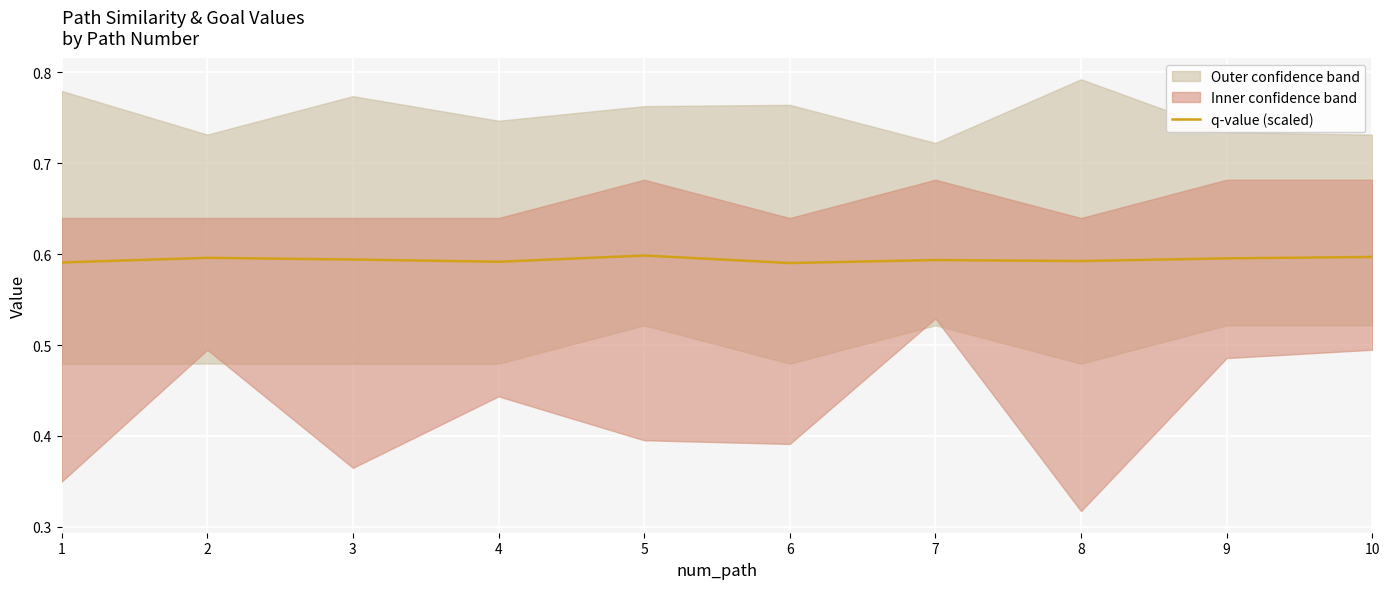

The value at 10 is 1.1. True or false?

False